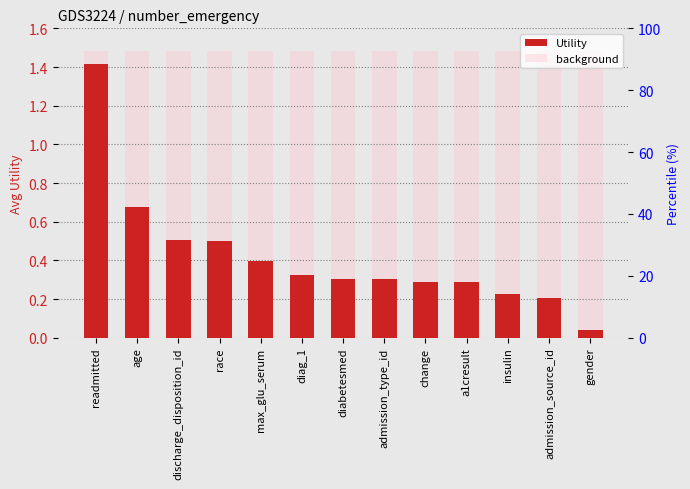

How many data points does each series have?

13